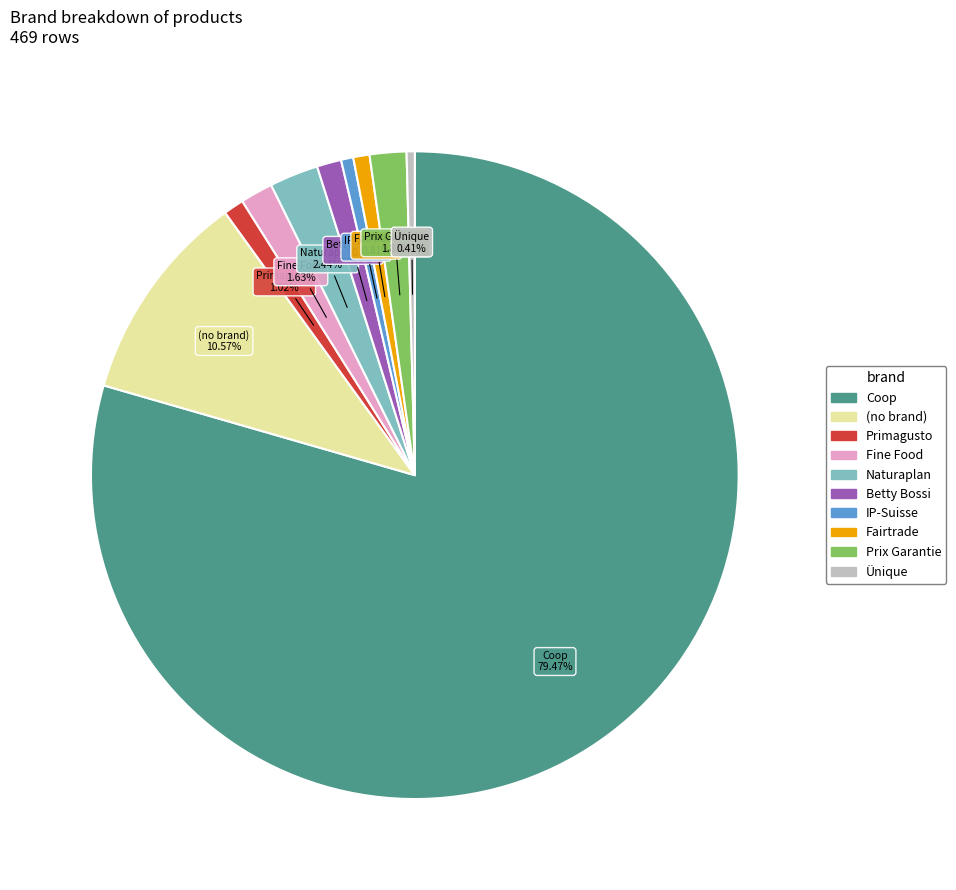

Does any single category account for the majority?

Yes